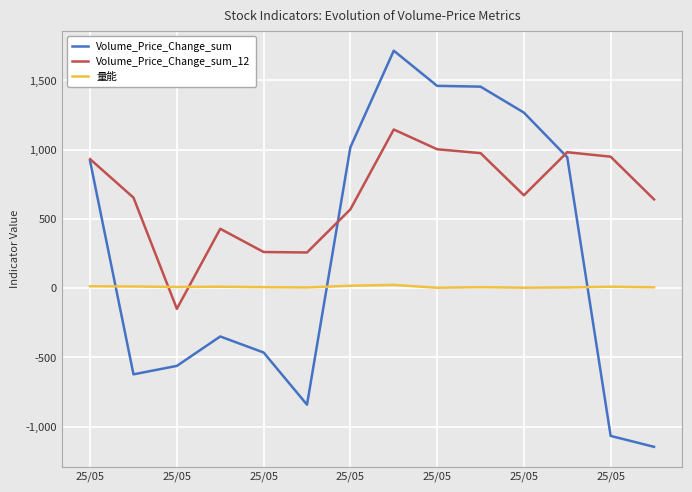

Rank the series by their maximum value, from highest to lowest.

Volume_Price_Change_sum, Volume_Price_Change_sum_12, 量能